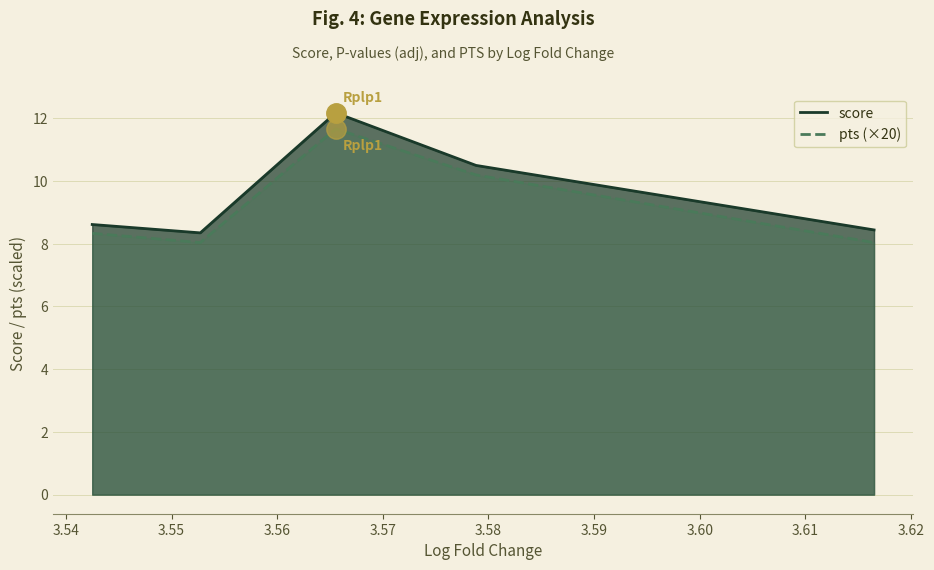

Reading left to right, list all the values displayed in this chart.

score: 8.6	8.3	12.2	10.5	8.4
pts (×20): 8.3	8.0	11.7	10.2	8.0